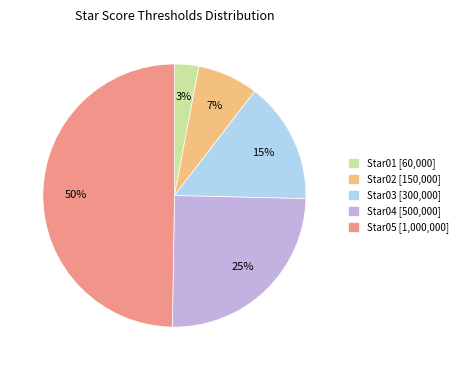

Which category has the biggest portion of the pie?

Star05